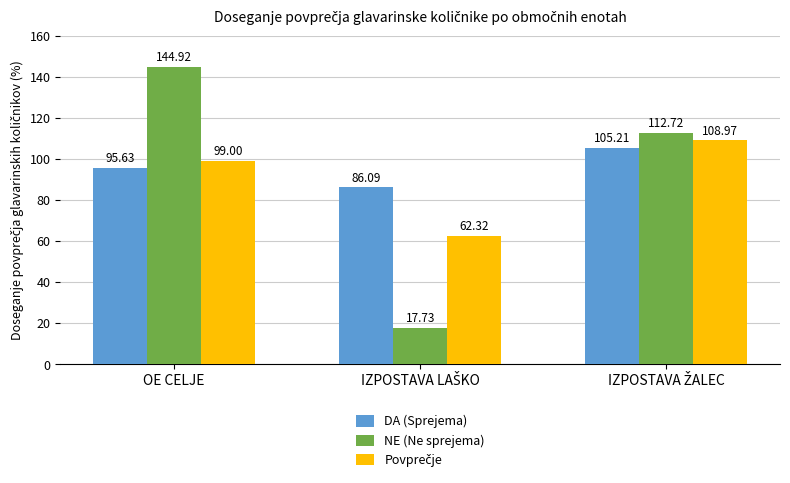

What is the average value of the NE (Ne sprejema) series?

91.8